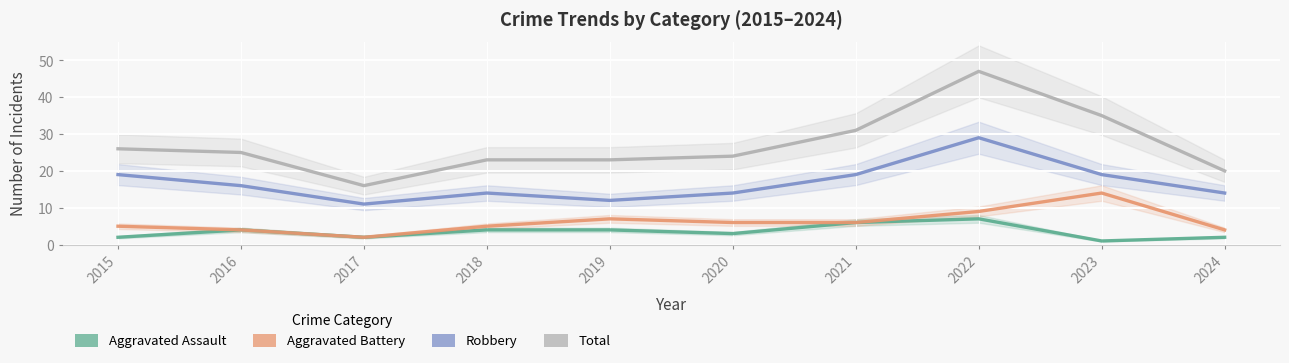

Rank the categories by Total value from lowest to highest.

2017, 2024, 2018, 2019, 2020, 2016, 2015, 2021, 2023, 2022